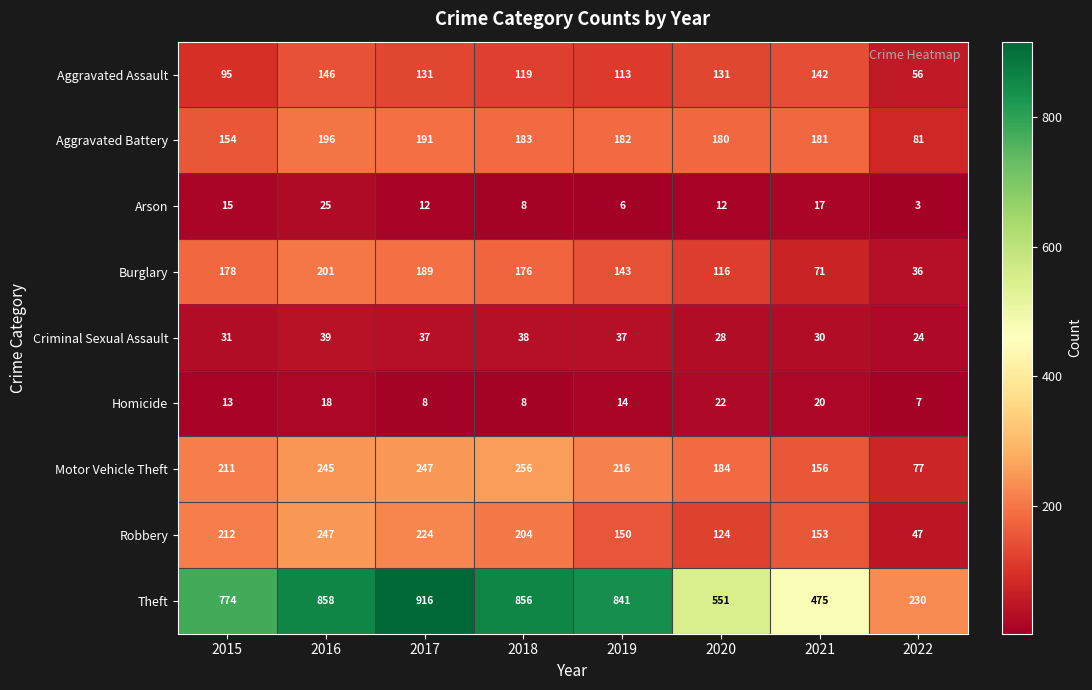

At which label is Theft closest to 573?

2020